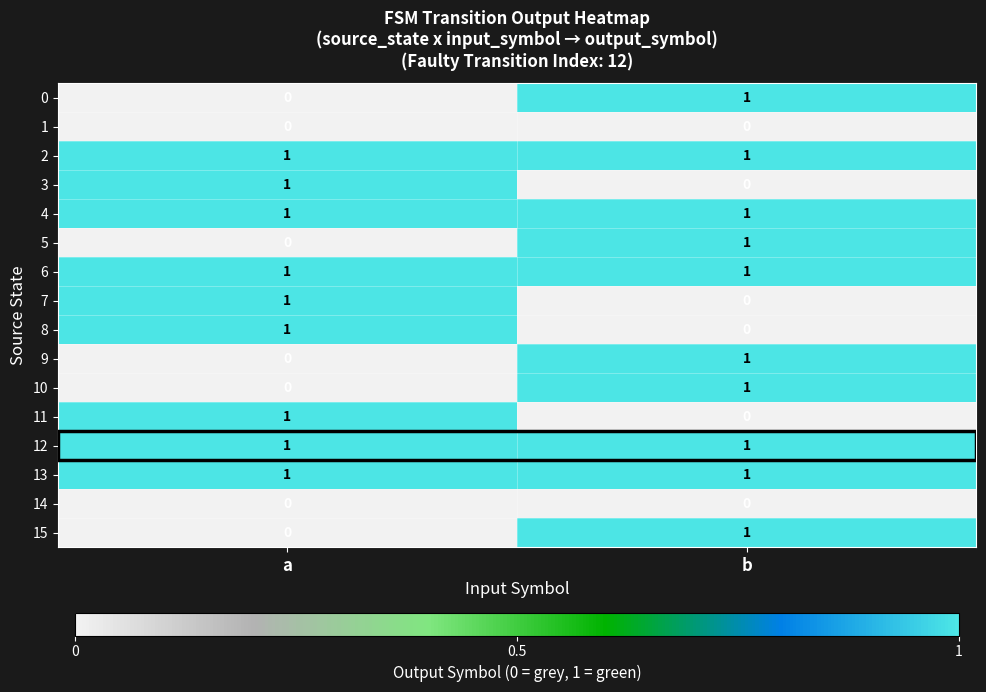

The value of 14 at a is 0. True or false?

True